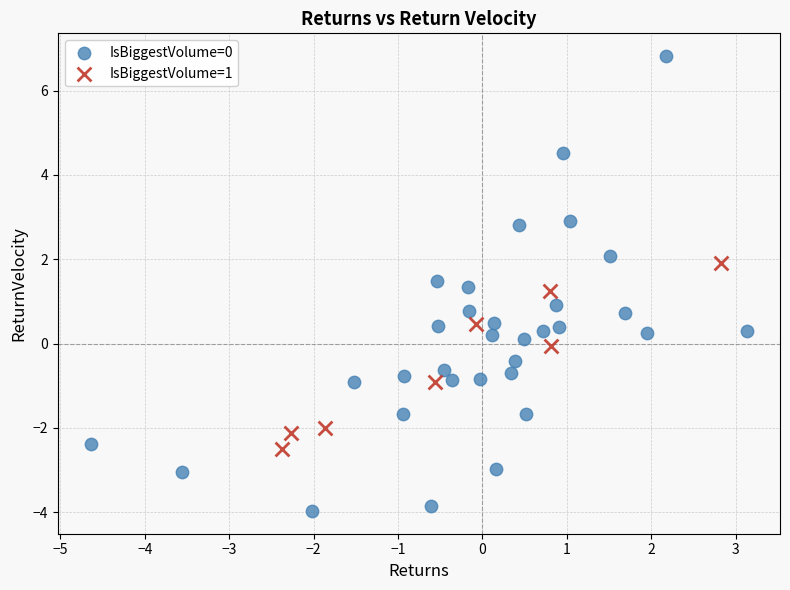

Which series has the widest spread of Y values?

IsBiggestVolume=0